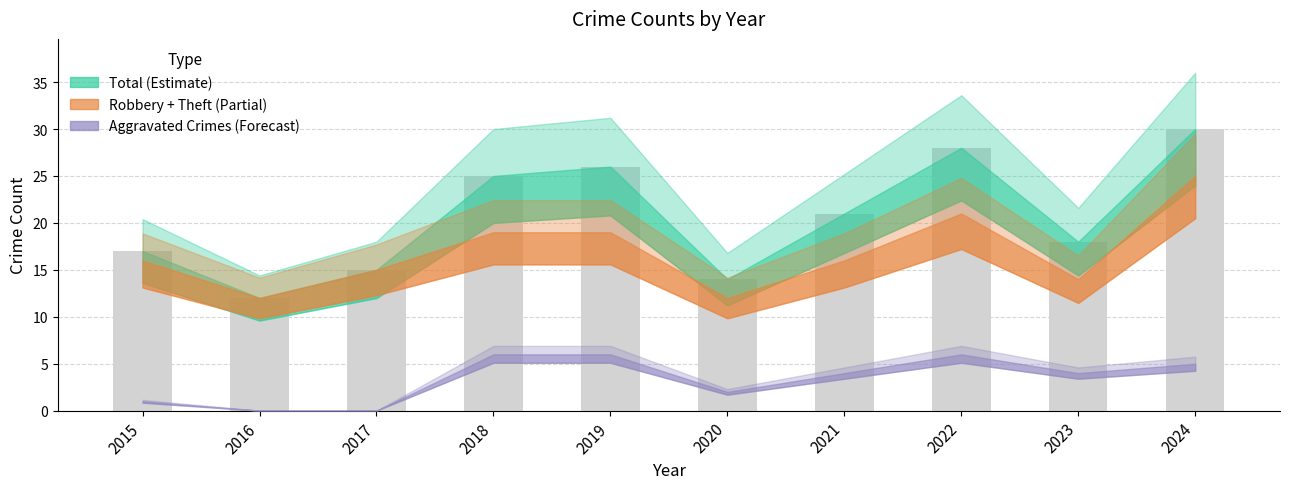

Reading left to right, what are all the values shown in this chart?

2015=17	2016=12	2017=15	2018=25	2019=26	2020=14	2021=21	2022=28	2023=18	2024=30